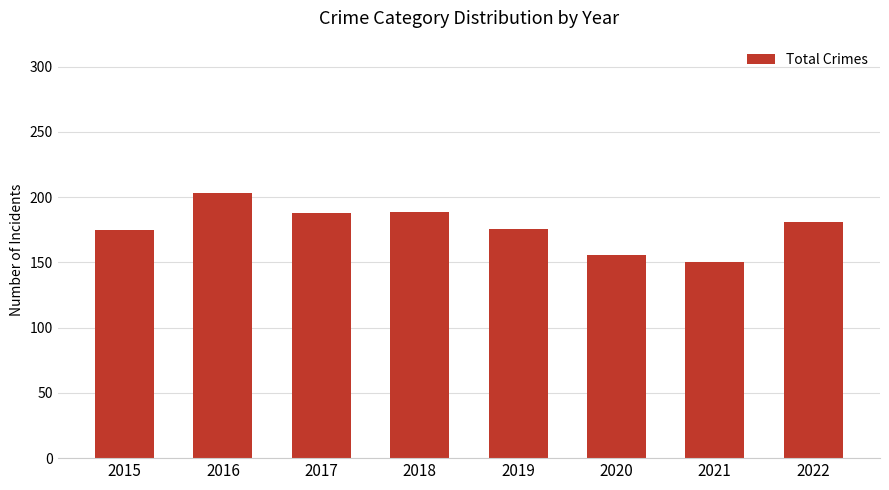

What is the approximate value at 2022?

181